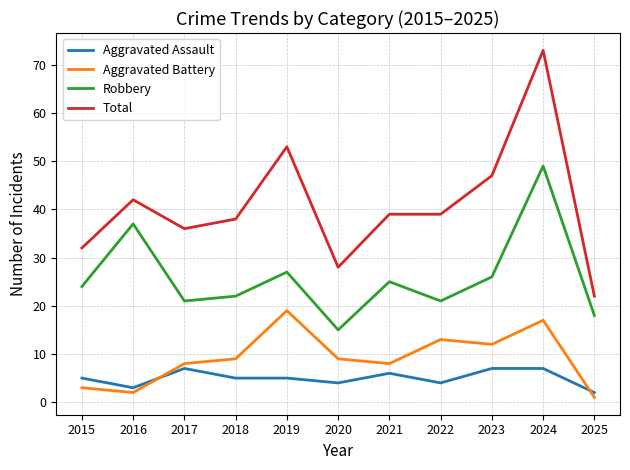

Is the value of Total at 2015 greater than the value of Aggravated Assault at 2016?

Yes